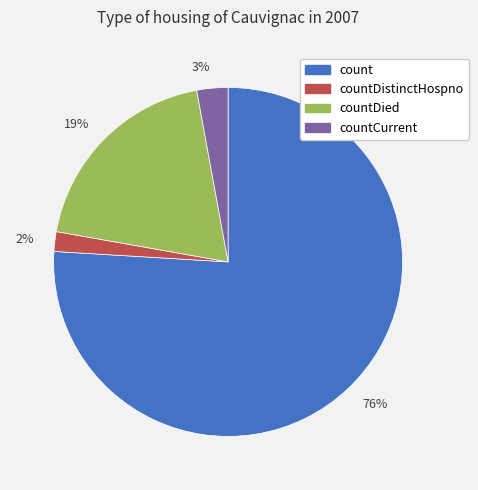

The 2% slice represents 2% of the pie. True or false?

True